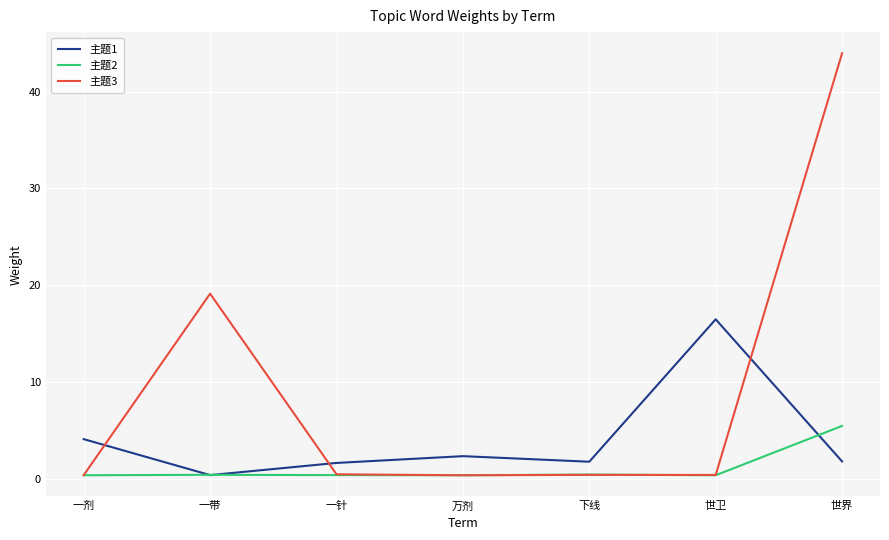

Count the number of data series in this chart.

3